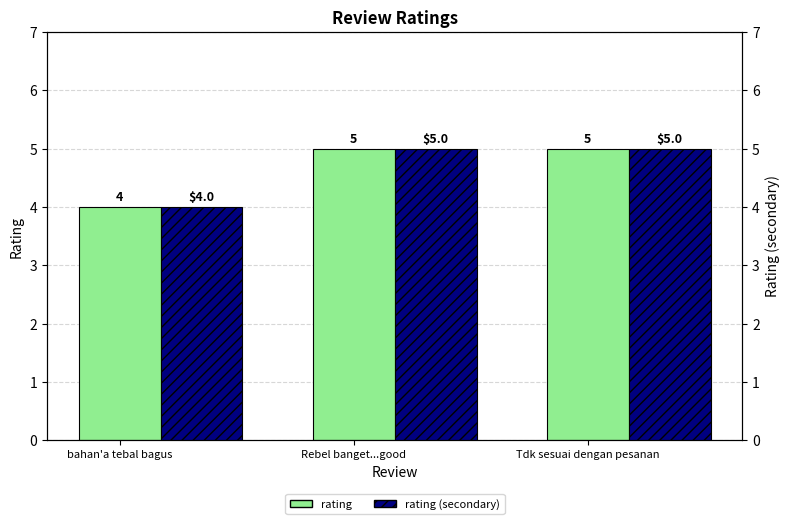

Reading left to right, extract all data points from this chart.

rating: bahan'a tebal bagus=4	Rebel banget...good=5	Tdk sesuai dengan pesanan=5
rating (secondary): bahan'a tebal bagus=4	Rebel banget...good=5	Tdk sesuai dengan pesanan=5